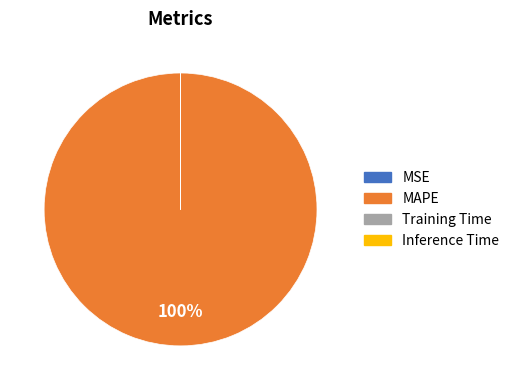

What is the largest slice in the pie chart?

MAPE